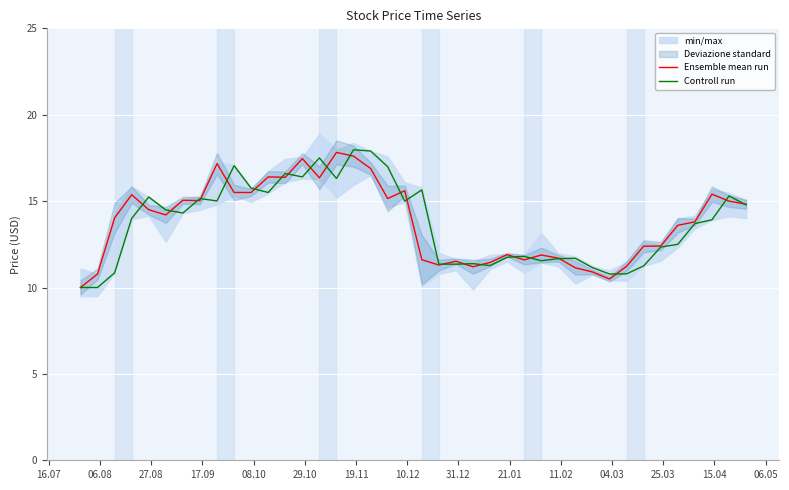

What is the maximum value for Controll run?

18.0